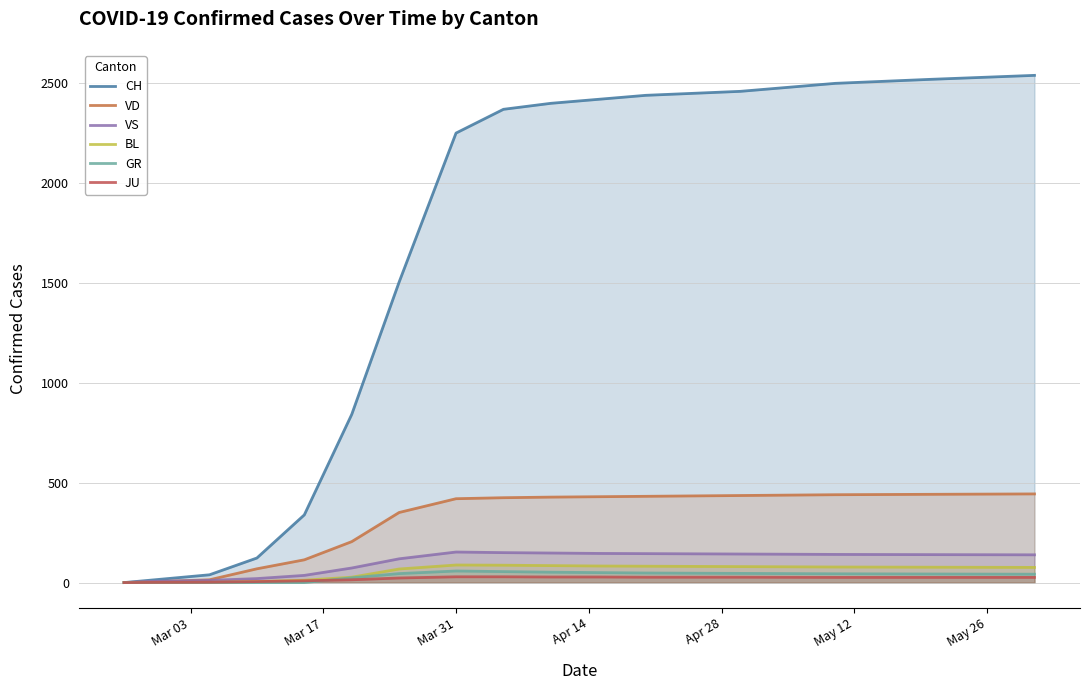

True or false: BL and CH cross at least once.

False